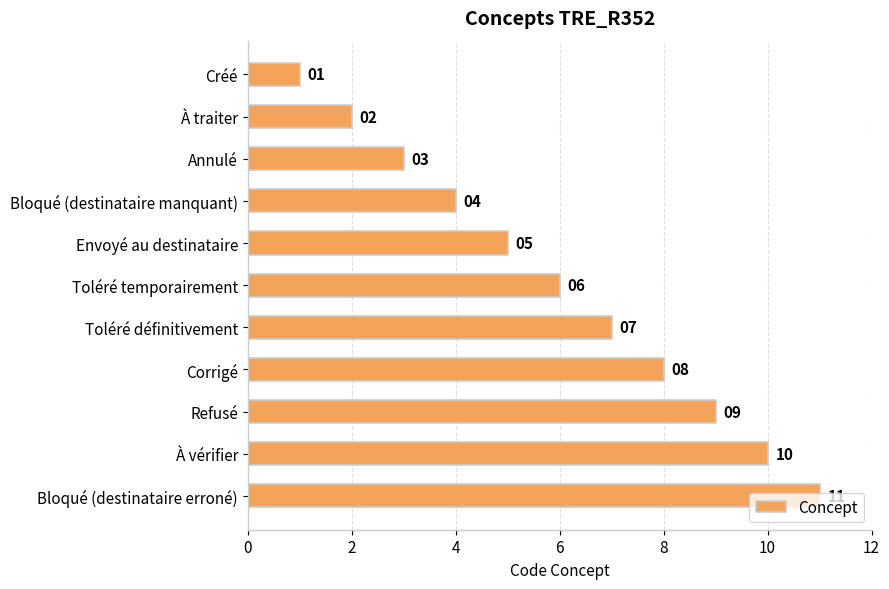

What is the greatest value displayed?

11